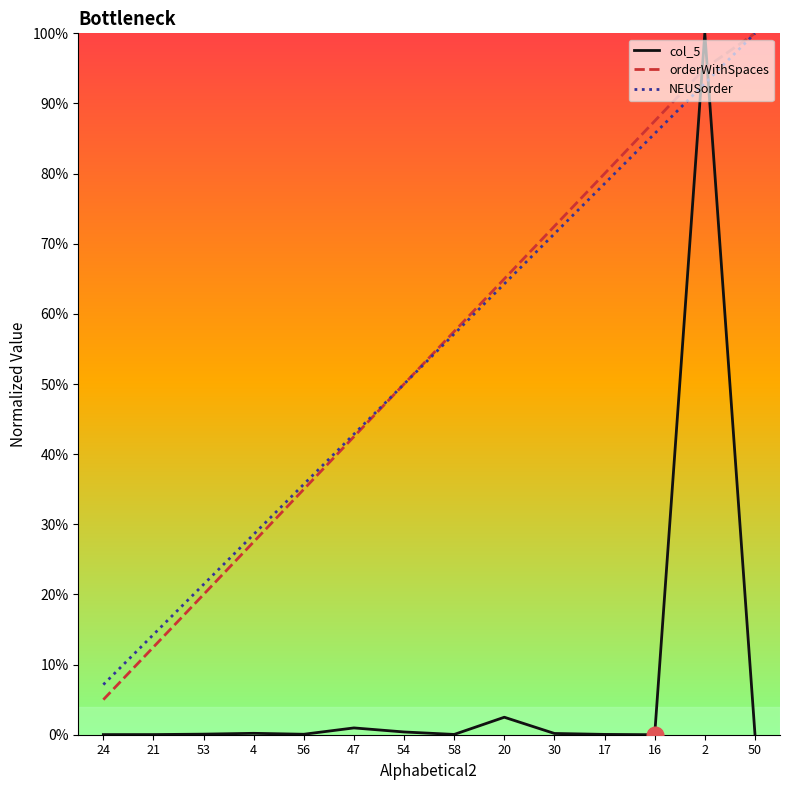

List the labels in order of orderWithSpaces value, smallest first.

24, 21, 53, 4, 56, 47, 54, 58, 20, 30, 17, 16, 2, 50